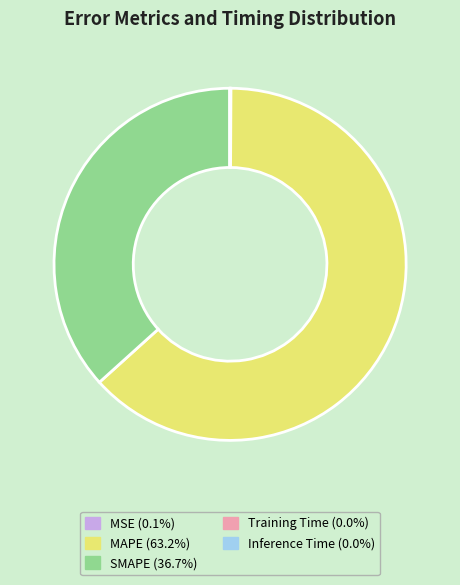

Does MAPE (63.2%) account for over 50% of the chart?

Yes